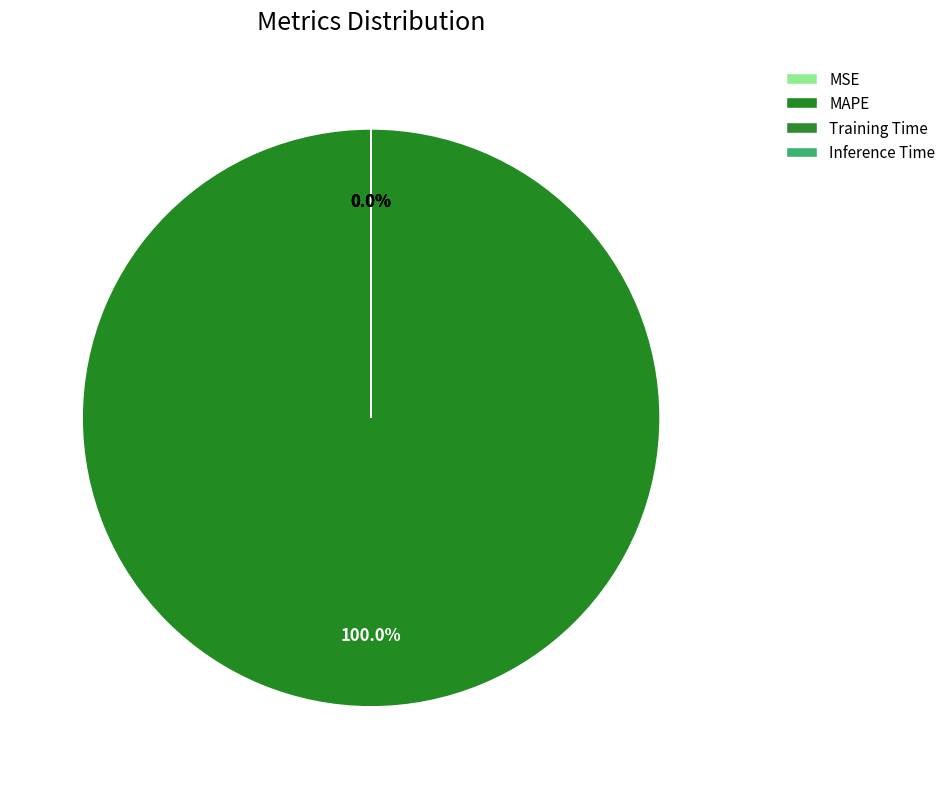

How many slices are in this pie chart?

4